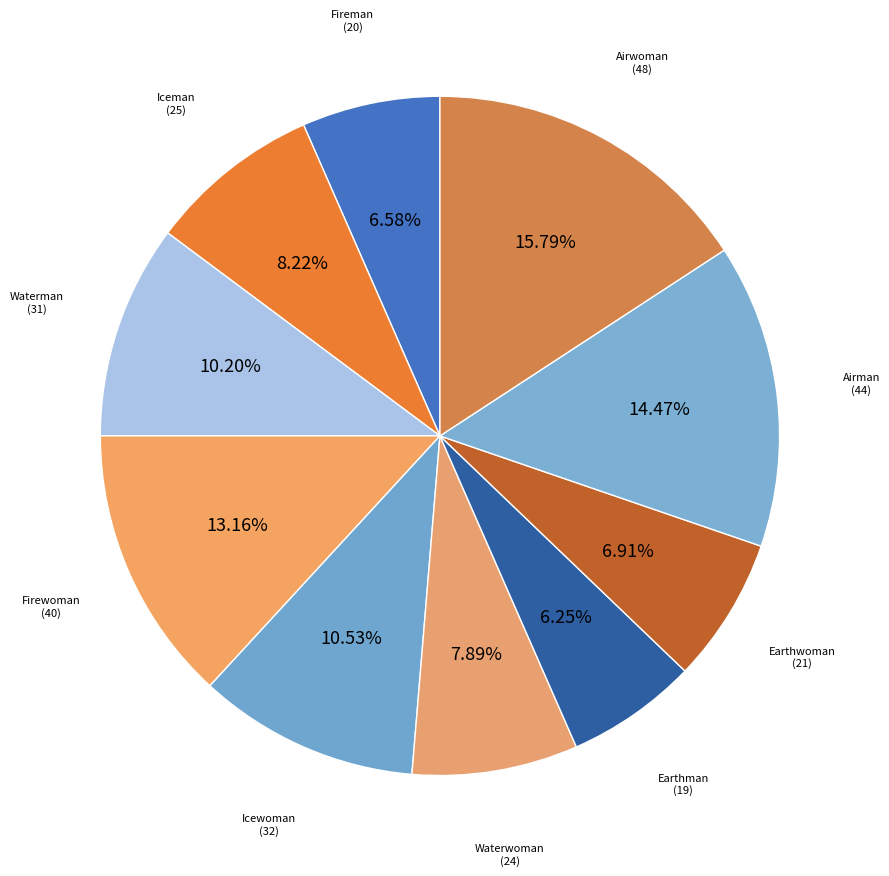

How many slices are in this pie chart?

10